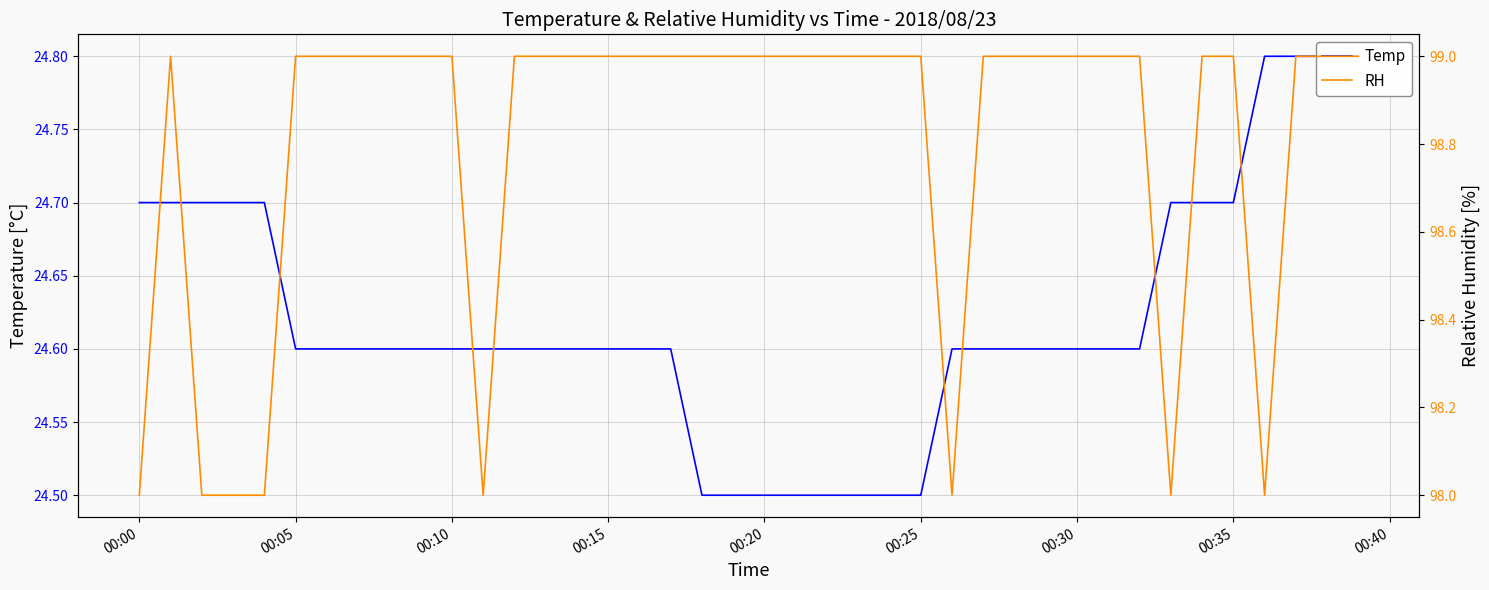

Is this an area chart (filled region under the line)?

No